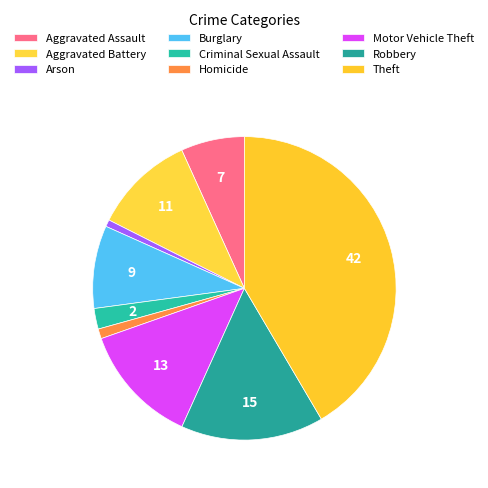

Combined, what portion of the pie is Aggravated Assault and Criminal Sexual Assault?

9.0%